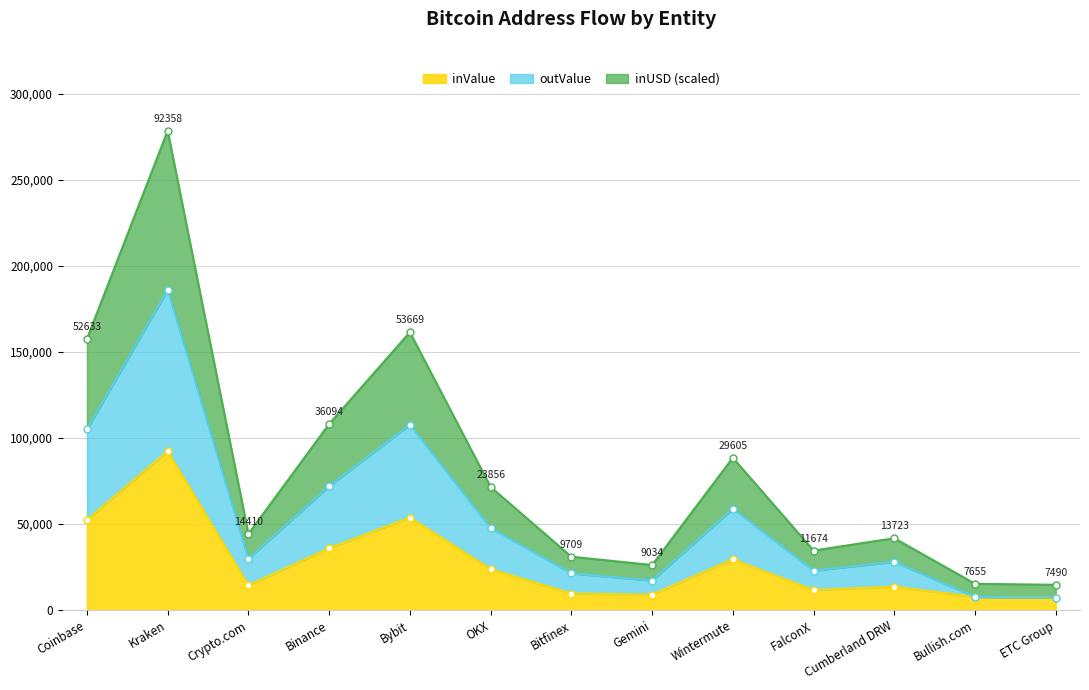

What value does the outValue series have at Wintermute?

58905.8